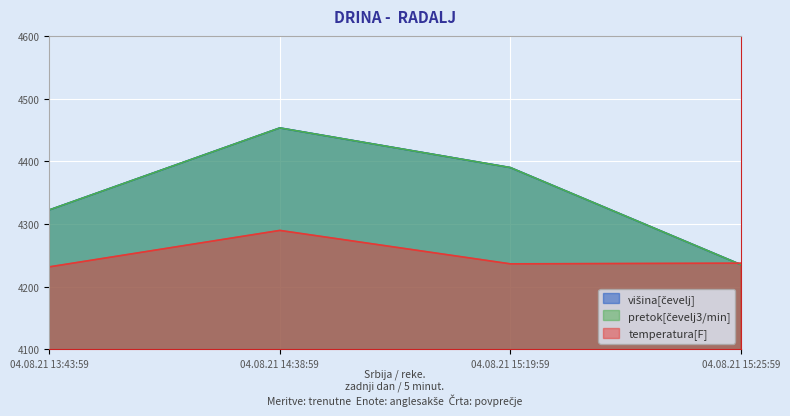

Is it true that temperatura[F] equals 2928.1 at 04.08.21 14:38:59?

False